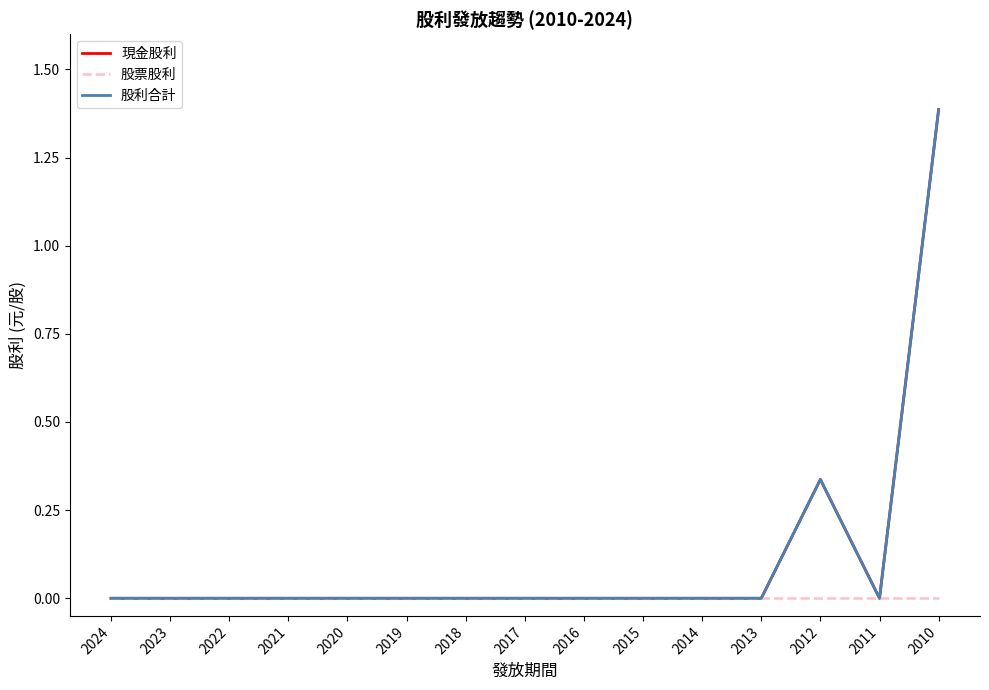

True or false: 股票股利 has more than 1 points higher than both neighbors.

False